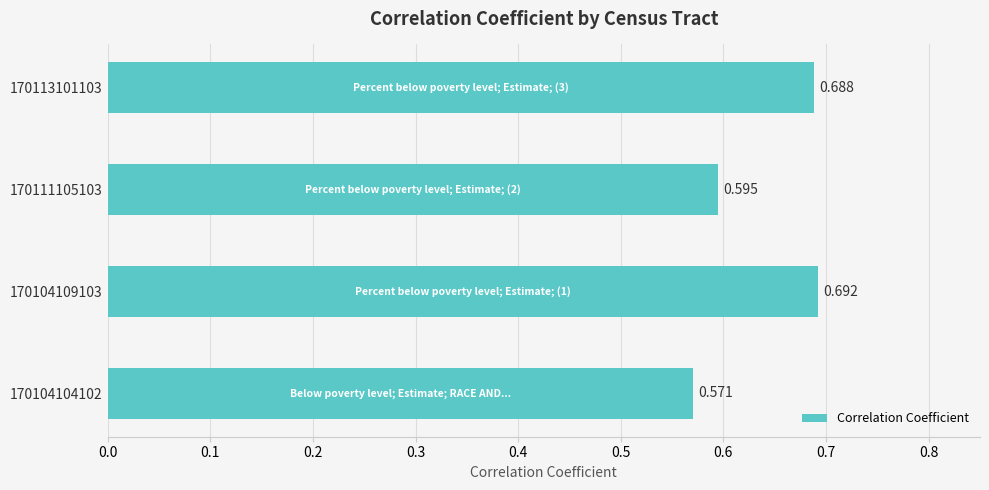

How many bars are there in total?

4